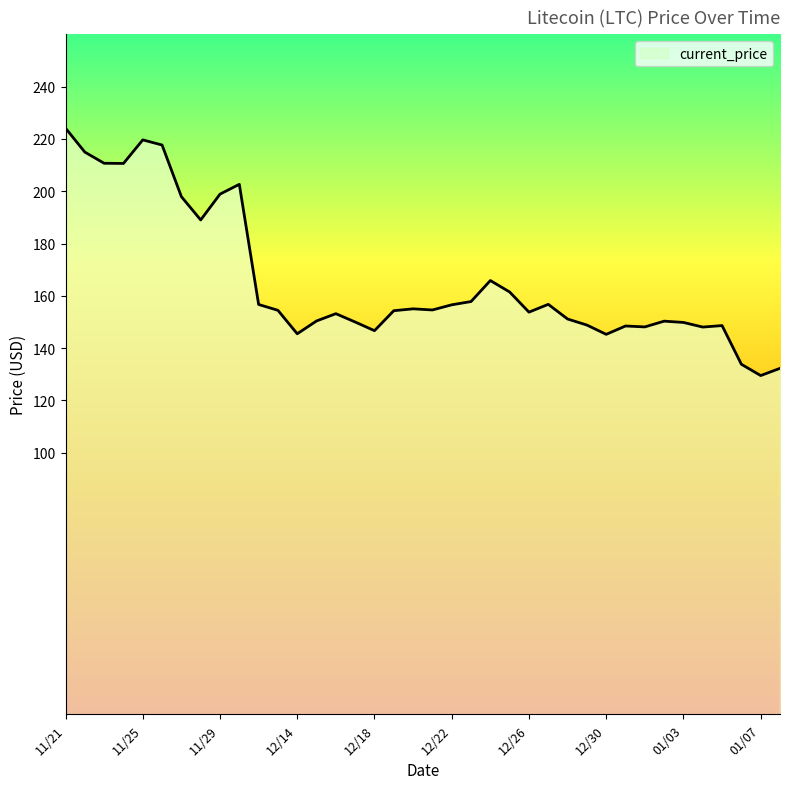

What is the minimum value shown in the chart?

129.5